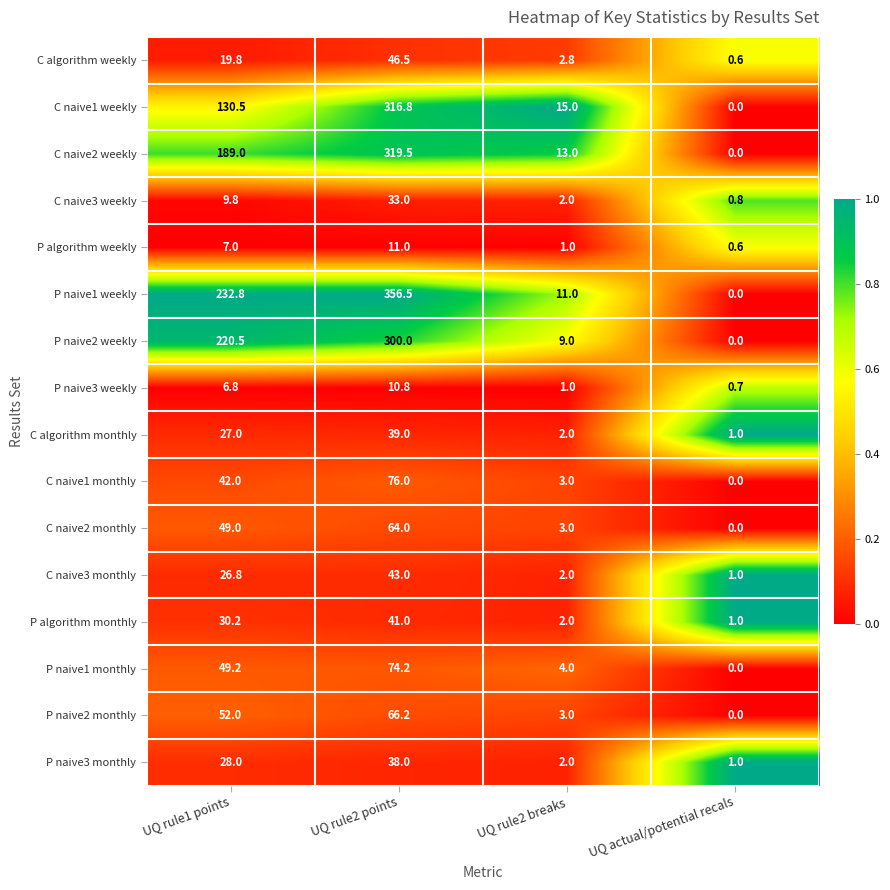

What is the highest value of the C naive1 weekly series?

316.8